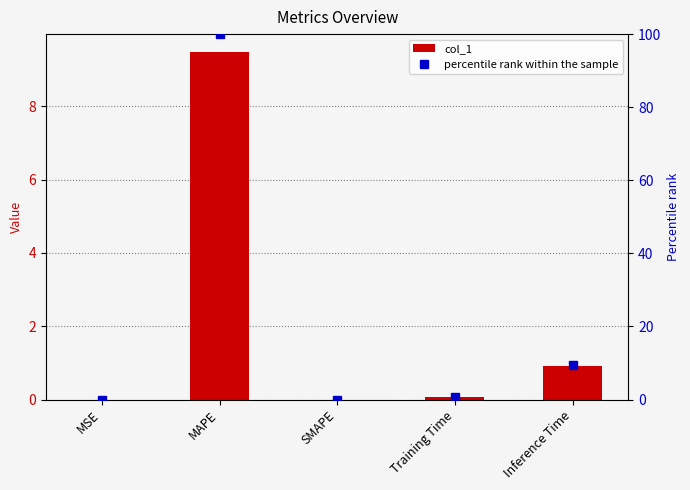

Rank the series by their average value, from highest to lowest.

percentile rank within the sample, col_1